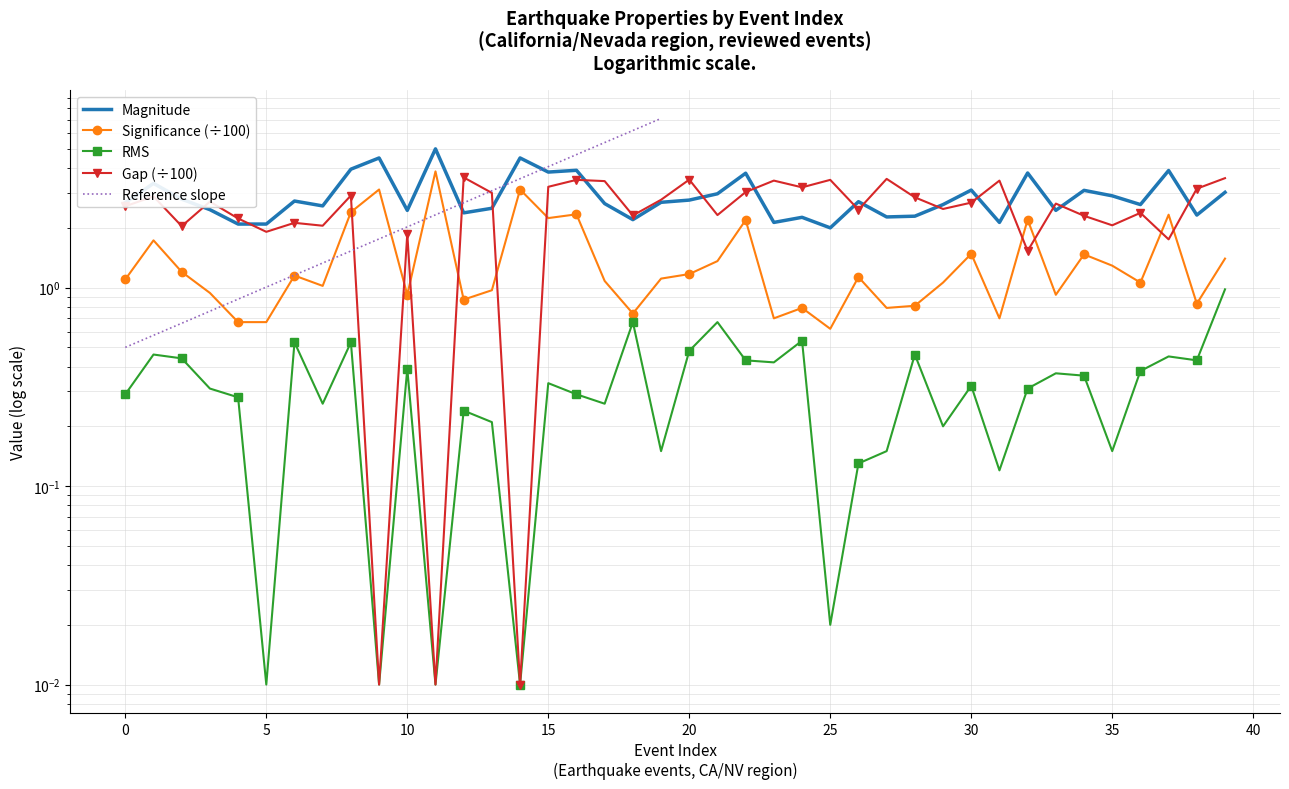

Which category has the lowest value across all series?

5